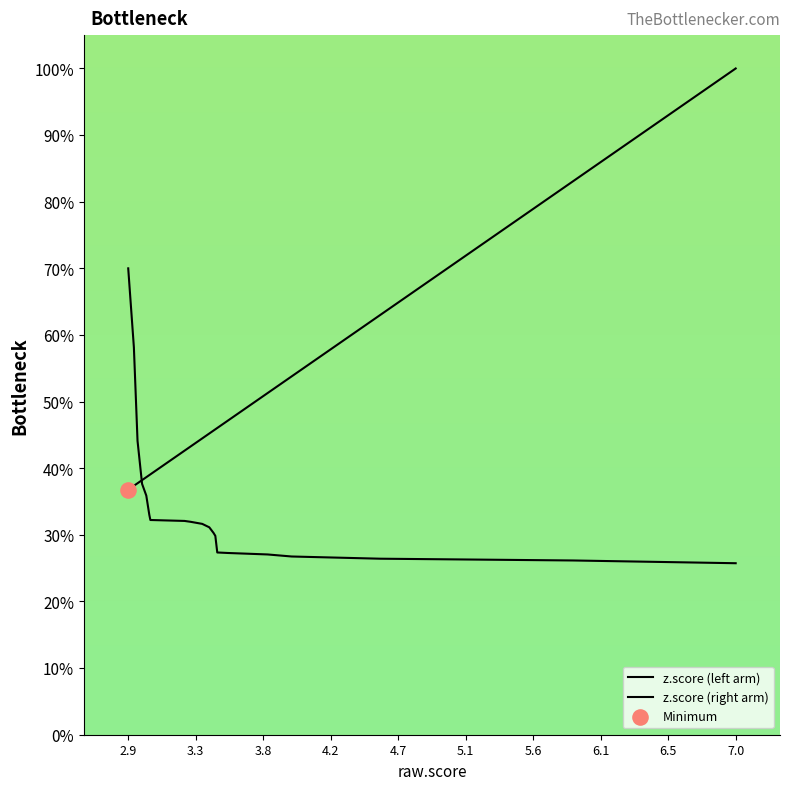

What are all the series names shown in the legend?

z.score (left arm), z.score (right arm)